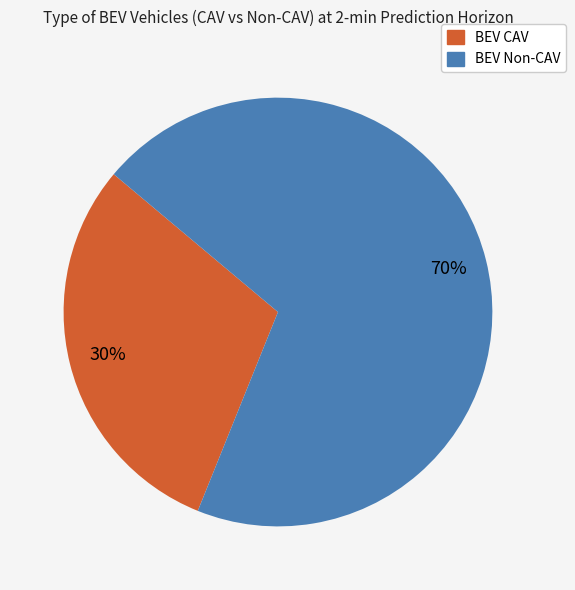

Is there a majority slice in this chart?

Yes